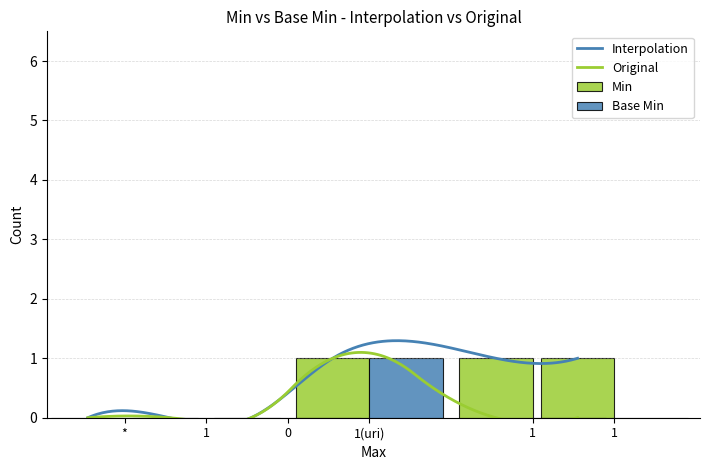

Rank the series by their average value, from lowest to highest.

Base Min, Min